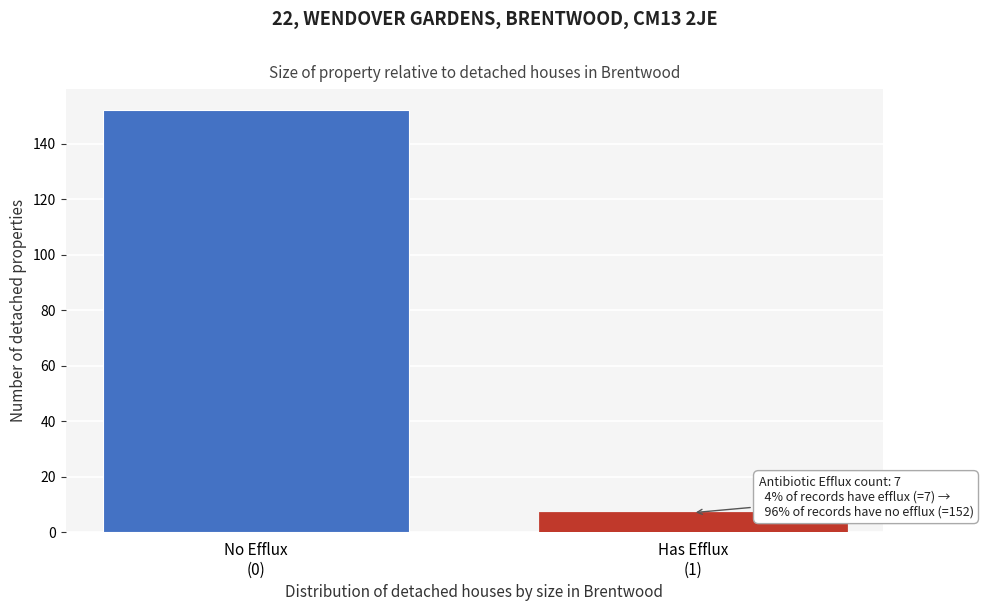

Reading left to right, list all the values displayed in this chart.

152	7